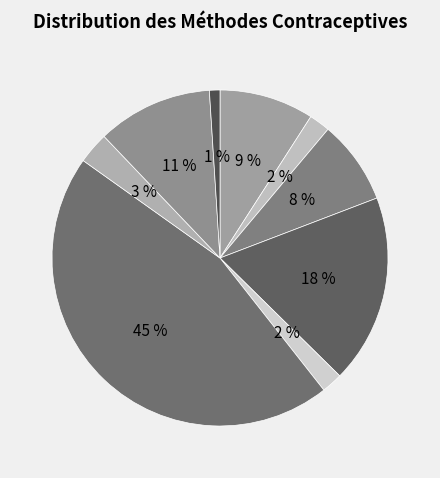

How many slices are in this pie chart?

9